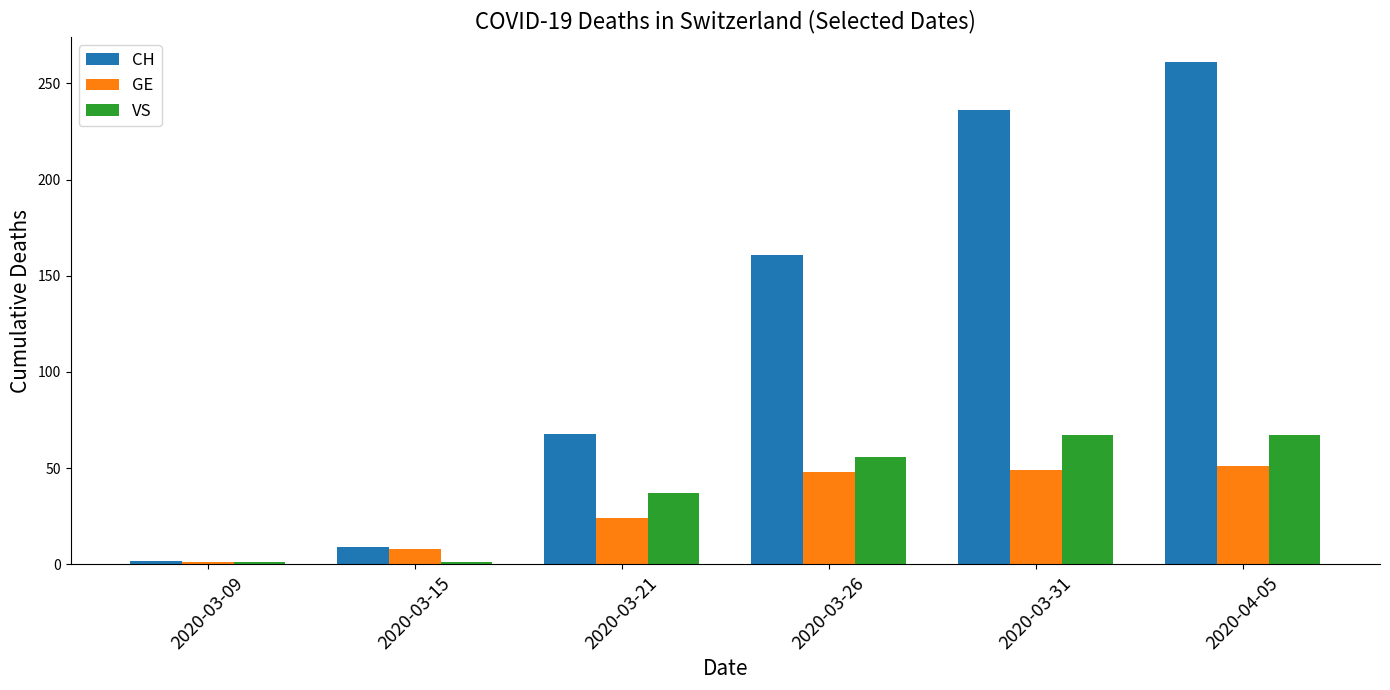

Is it true that VS equals 35 at 2020-03-31?

False